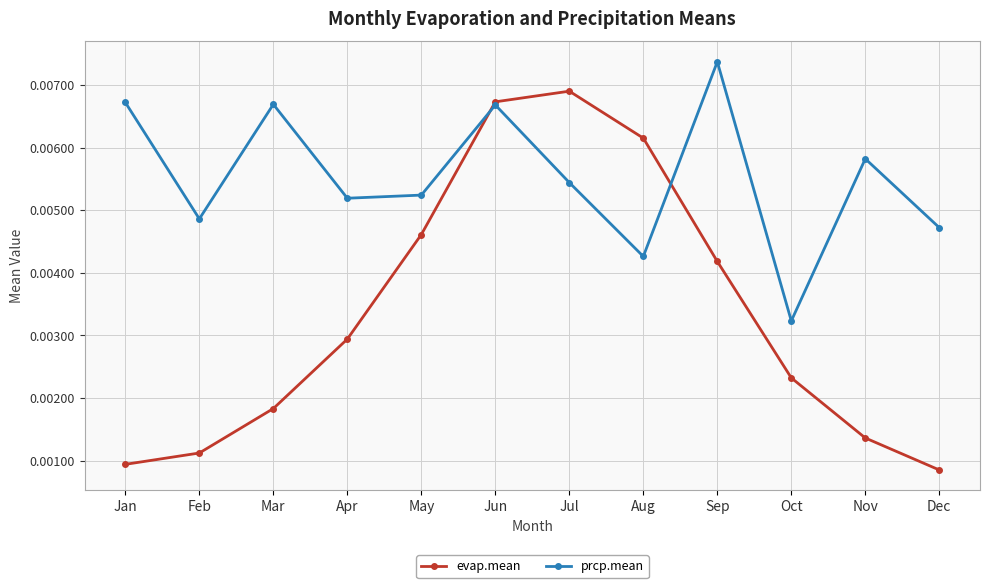

Which series has the largest range (max minus min)?

evap.mean